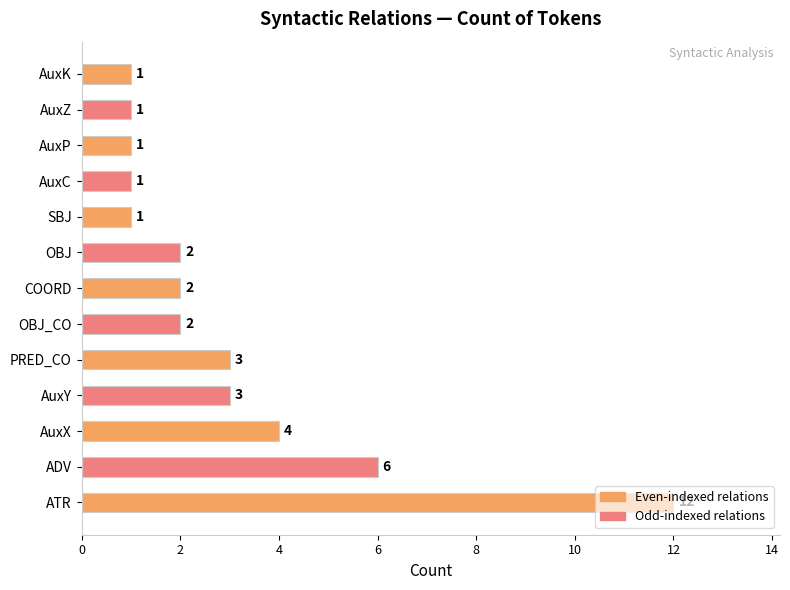

What is the sum of the values at SBJ and AuxX?

5